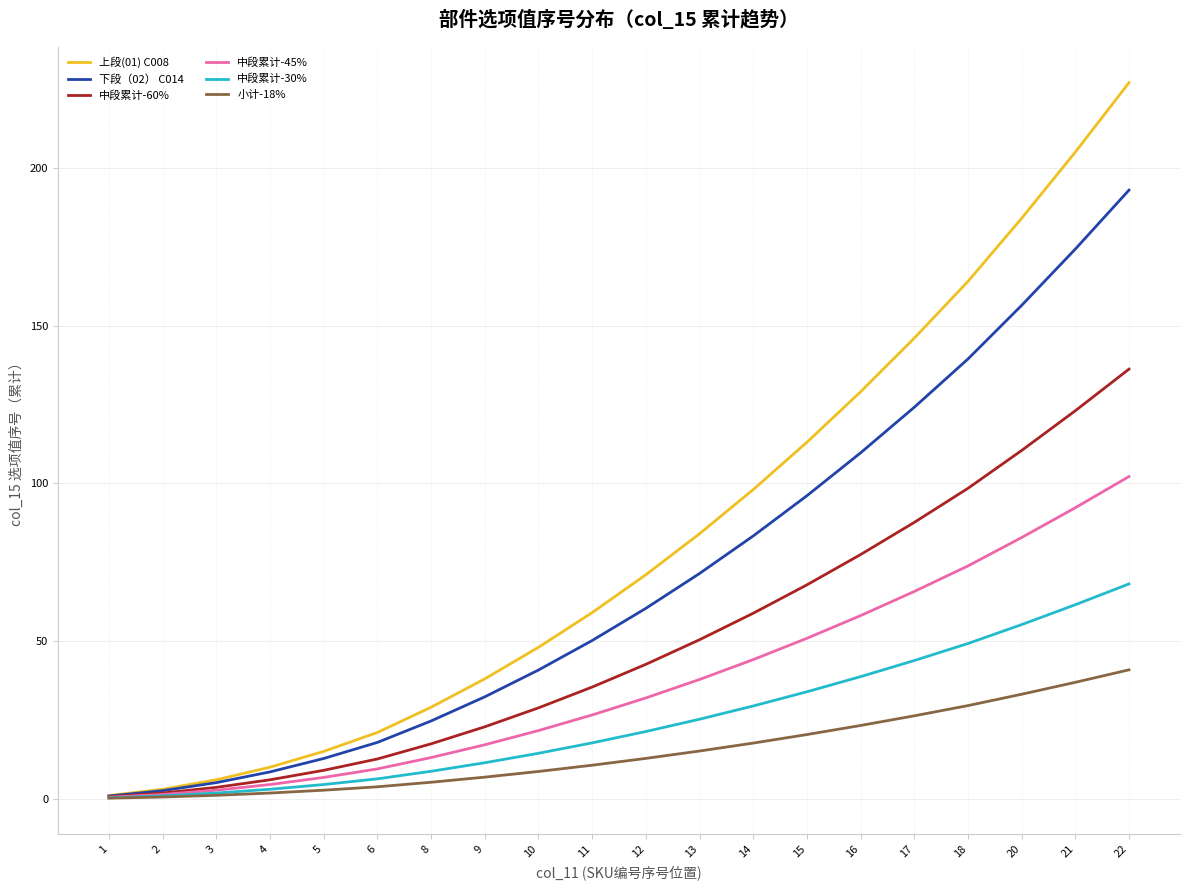

Rank the series by their maximum value, from highest to lowest.

上段(01) C008, 下段（02） C014, 中段累计-60%, 中段累计-45%, 中段累计-30%, 小计-18%